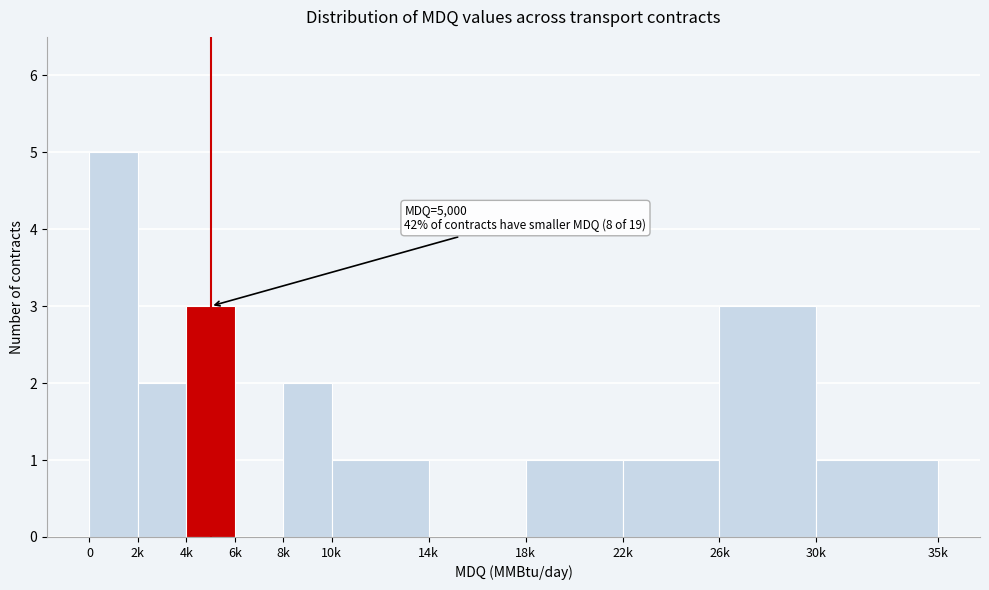

What is the change in value from 18k to 26k?

+2